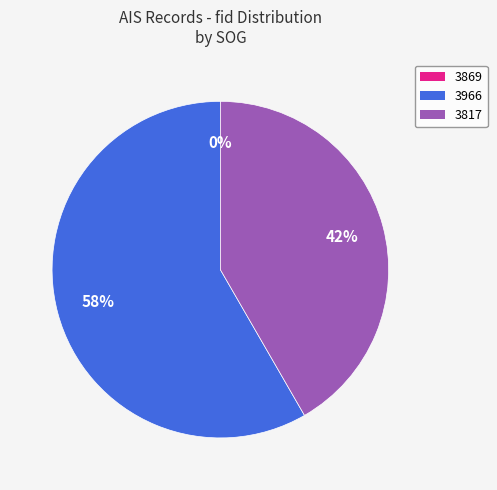

Which category accounts for the majority?

3966